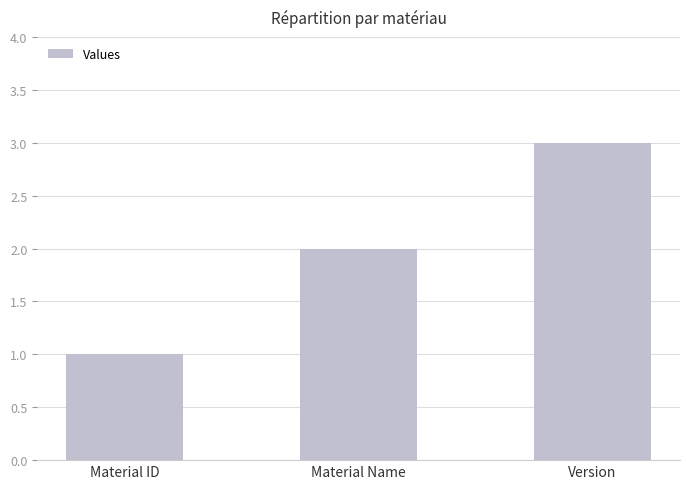

What is the difference between the maximum and minimum values?

2